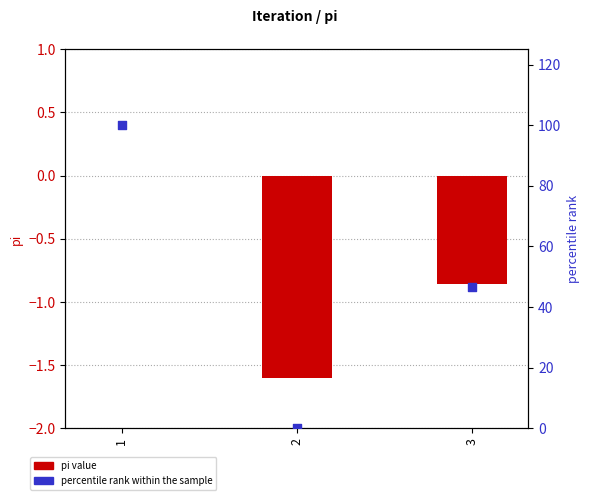

Which series contains the lowest Y value?

pi value